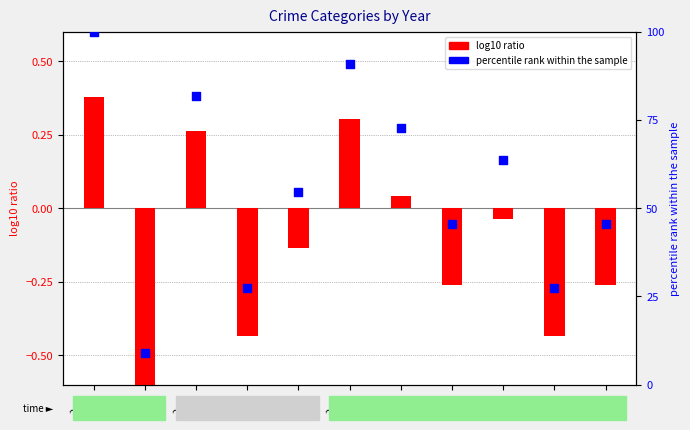

At how many categories does at least one series exceed 69?

4